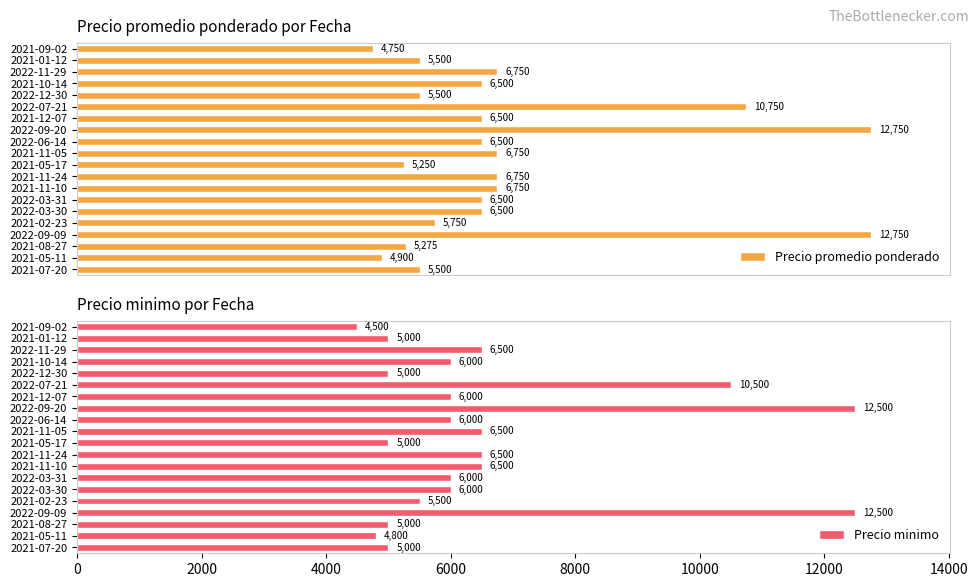

At which label does Precio promedio ponderado reach its minimum?

2021-09-02